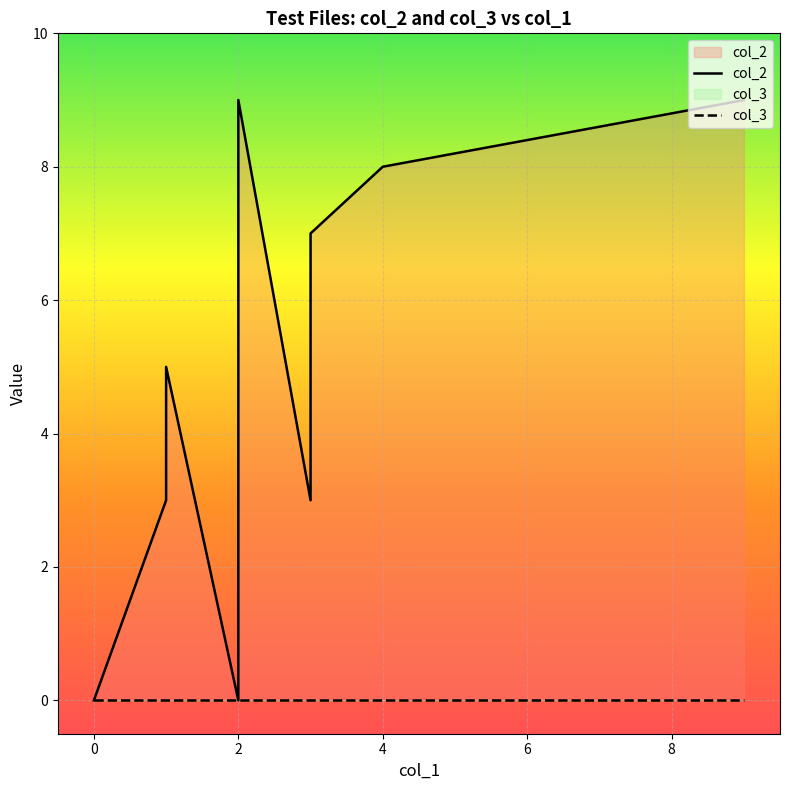

At which category is the sum across all series the highest?

9